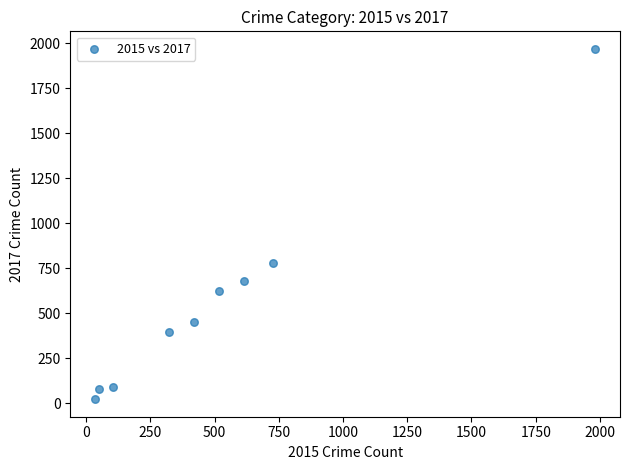

What Y value in the scatter plot is closest to 995?

780